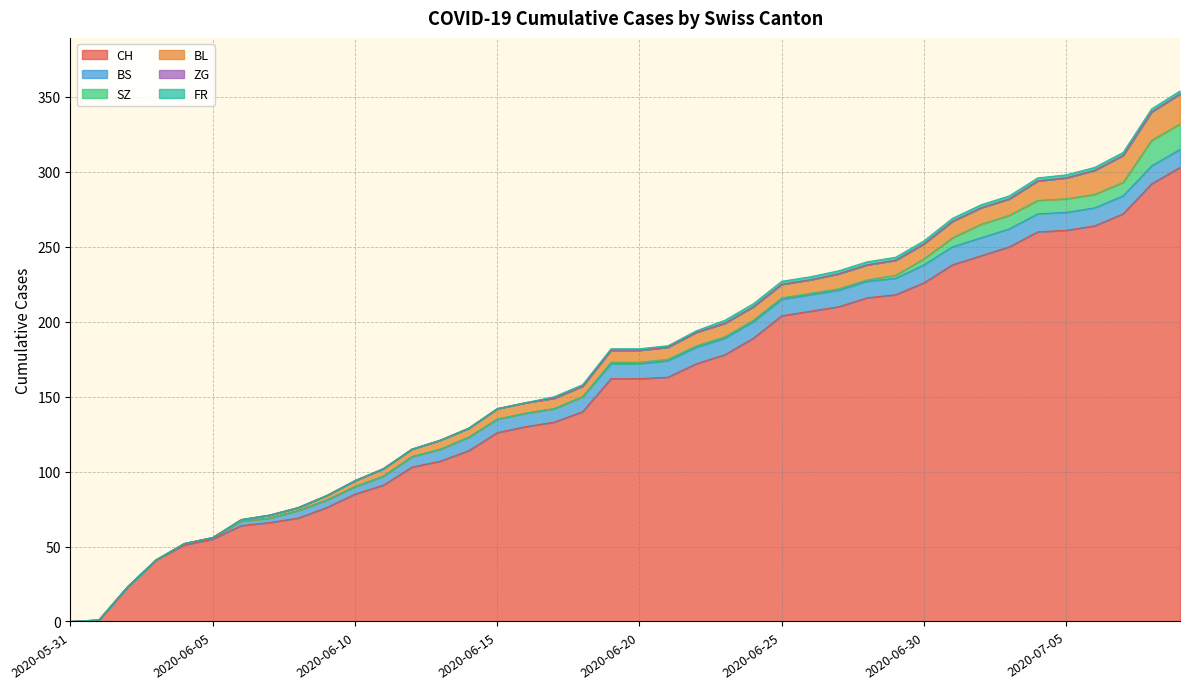

Reading left to right, transcribe all the data shown in this chart.

CH: 2020-05-31=0	2020-06-01=1	2020-06-02=23	2020-06-03=41	2020-06-04=51	2020-06-05=55	2020-06-06=64	2020-06-07=66	2020-06-08=69	2020-06-09=76	2020-06-10=85	2020-06-11=91	2020-06-12=103	2020-06-13=107	2020-06-14=114	2020-06-15=126	2020-06-16=130	2020-06-17=133	2020-06-18=140	2020-06-19=162	2020-06-20=162	2020-06-21=163	2020-06-22=172	2020-06-23=178	2020-06-24=189	2020-06-25=204	2020-06-26=207	2020-06-27=210	2020-06-28=216	2020-06-29=218	2020-06-30=226	2020-07-01=238	2020-07-02=244	2020-07-03=250	2020-07-04=260	2020-07-05=261	2020-07-06=264	2020-07-07=272	2020-07-08=292	2020-07-09=303
BS: 2020-05-31=0	2020-06-01=0	2020-06-02=0	2020-06-03=0	2020-06-04=1	2020-06-05=1	2020-06-06=3	2020-06-07=3	2020-06-08=5	2020-06-09=5	2020-06-10=5	2020-06-11=6	2020-06-12=7	2020-06-13=8	2020-06-14=9	2020-06-15=9	2020-06-16=9	2020-06-17=9	2020-06-18=10	2020-06-19=10	2020-06-20=10	2020-06-21=11	2020-06-22=11	2020-06-23=11	2020-06-24=11	2020-06-25=11	2020-06-26=11	2020-06-27=11	2020-06-28=11	2020-06-29=11	2020-06-30=12	2020-07-01=12	2020-07-02=12	2020-07-03=12	2020-07-04=12	2020-07-05=12	2020-07-06=12	2020-07-07=12	2020-07-08=12	2020-07-09=12
SZ: 2020-05-31=0	2020-06-01=0	2020-06-02=0	2020-06-03=0	2020-06-04=0	2020-06-05=0	2020-06-06=0	2020-06-07=0	2020-06-08=0	2020-06-09=0	2020-06-10=0	2020-06-11=0	2020-06-12=0	2020-06-13=0	2020-06-14=0	2020-06-15=0	2020-06-16=0	2020-06-17=0	2020-06-18=0	2020-06-19=1	2020-06-20=1	2020-06-21=1	2020-06-22=1	2020-06-23=1	2020-06-24=1	2020-06-25=1	2020-06-26=1	2020-06-27=1	2020-06-28=1	2020-06-29=2	2020-06-30=4	2020-07-01=6	2020-07-02=9	2020-07-03=9	2020-07-04=9	2020-07-05=9	2020-07-06=9	2020-07-07=9	2020-07-08=17	2020-07-09=17
BL: 2020-05-31=0	2020-06-01=0	2020-06-02=0	2020-06-03=0	2020-06-04=0	2020-06-05=0	2020-06-06=1	2020-06-07=2	2020-06-08=2	2020-06-09=3	2020-06-10=4	2020-06-11=5	2020-06-12=5	2020-06-13=6	2020-06-14=6	2020-06-15=7	2020-06-16=7	2020-06-17=7	2020-06-18=7	2020-06-19=8	2020-06-20=8	2020-06-21=8	2020-06-22=9	2020-06-23=9	2020-06-24=9	2020-06-25=9	2020-06-26=9	2020-06-27=10	2020-06-28=10	2020-06-29=10	2020-06-30=10	2020-07-01=11	2020-07-02=11	2020-07-03=11	2020-07-04=13	2020-07-05=14	2020-07-06=16	2020-07-07=18	2020-07-08=19	2020-07-09=20
ZG: 2020-05-31=0	2020-06-01=0	2020-06-02=0	2020-06-03=0	2020-06-04=0	2020-06-05=0	2020-06-06=0	2020-06-07=0	2020-06-08=0	2020-06-09=0	2020-06-10=0	2020-06-11=0	2020-06-12=0	2020-06-13=0	2020-06-14=0	2020-06-15=0	2020-06-16=0	2020-06-17=0	2020-06-18=0	2020-06-19=0	2020-06-20=0	2020-06-21=0	2020-06-22=0	2020-06-23=0	2020-06-24=0	2020-06-25=0	2020-06-26=0	2020-06-27=0	2020-06-28=0	2020-06-29=0	2020-06-30=0	2020-07-01=0	2020-07-02=0	2020-07-03=0	2020-07-04=0	2020-07-05=0	2020-07-06=0	2020-07-07=0	2020-07-08=0	2020-07-09=0
FR: 2020-05-31=0	2020-06-01=0	2020-06-02=0	2020-06-03=0	2020-06-04=0	2020-06-05=0	2020-06-06=0	2020-06-07=0	2020-06-08=0	2020-06-09=0	2020-06-10=0	2020-06-11=0	2020-06-12=0	2020-06-13=0	2020-06-14=0	2020-06-15=0	2020-06-16=0	2020-06-17=1	2020-06-18=1	2020-06-19=1	2020-06-20=1	2020-06-21=1	2020-06-22=1	2020-06-23=2	2020-06-24=2	2020-06-25=2	2020-06-26=2	2020-06-27=2	2020-06-28=2	2020-06-29=2	2020-06-30=2	2020-07-01=2	2020-07-02=2	2020-07-03=2	2020-07-04=2	2020-07-05=2	2020-07-06=2	2020-07-07=2	2020-07-08=2	2020-07-09=2